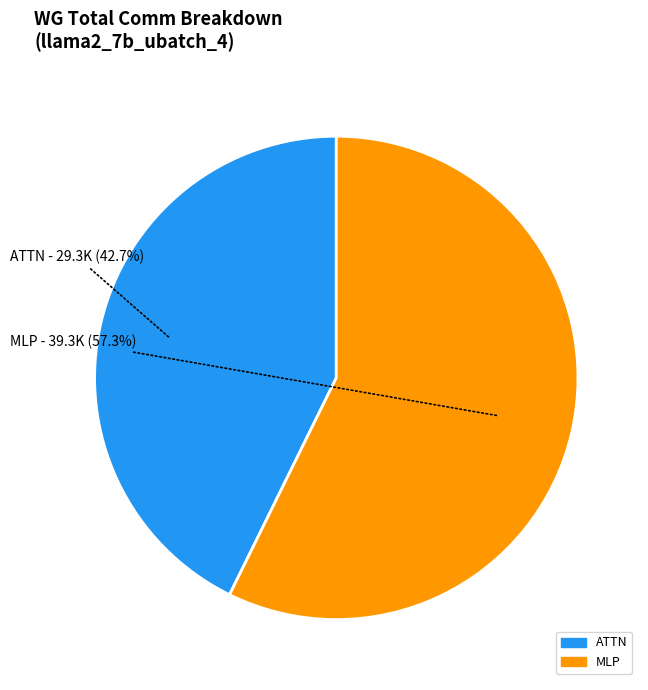

Is there a majority slice in this chart?

Yes